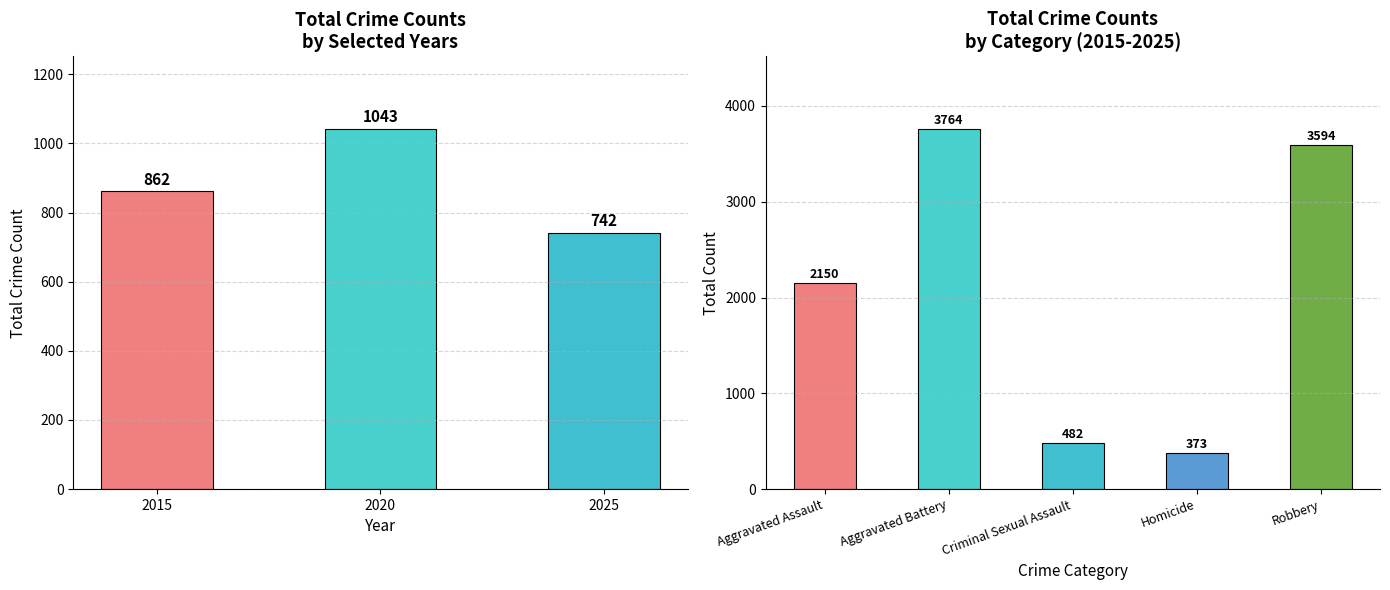

How many series are shown in this chart?

1